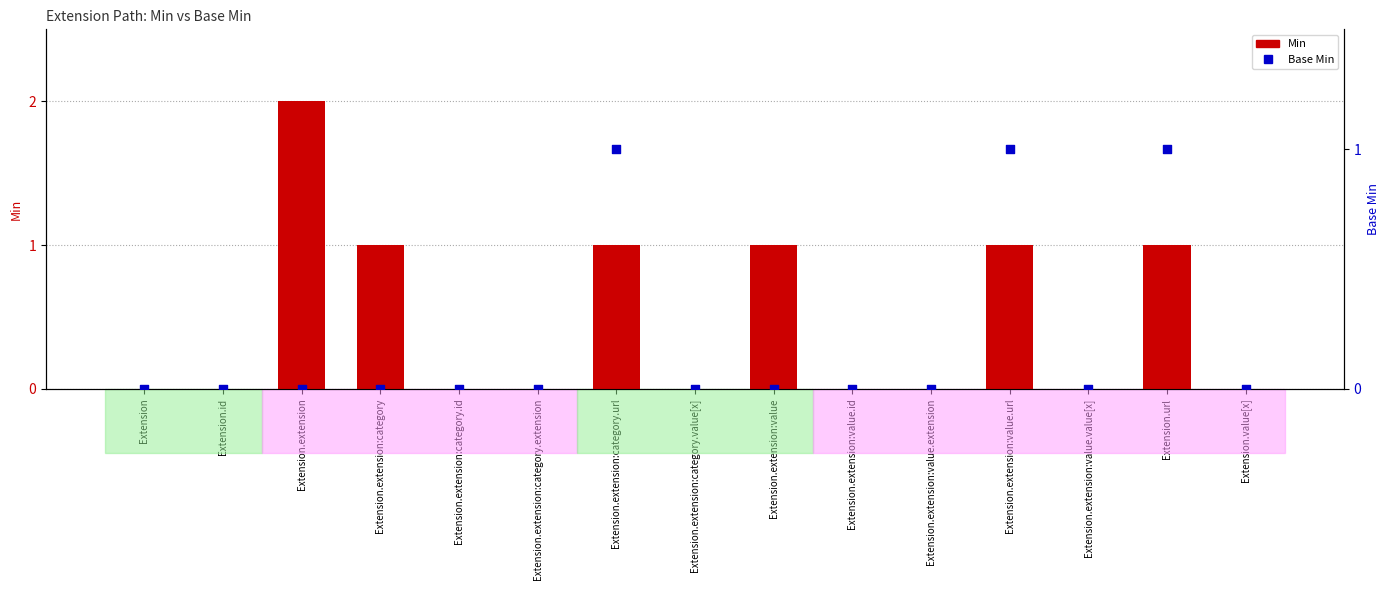

Which series contains the highest Y value?

Min